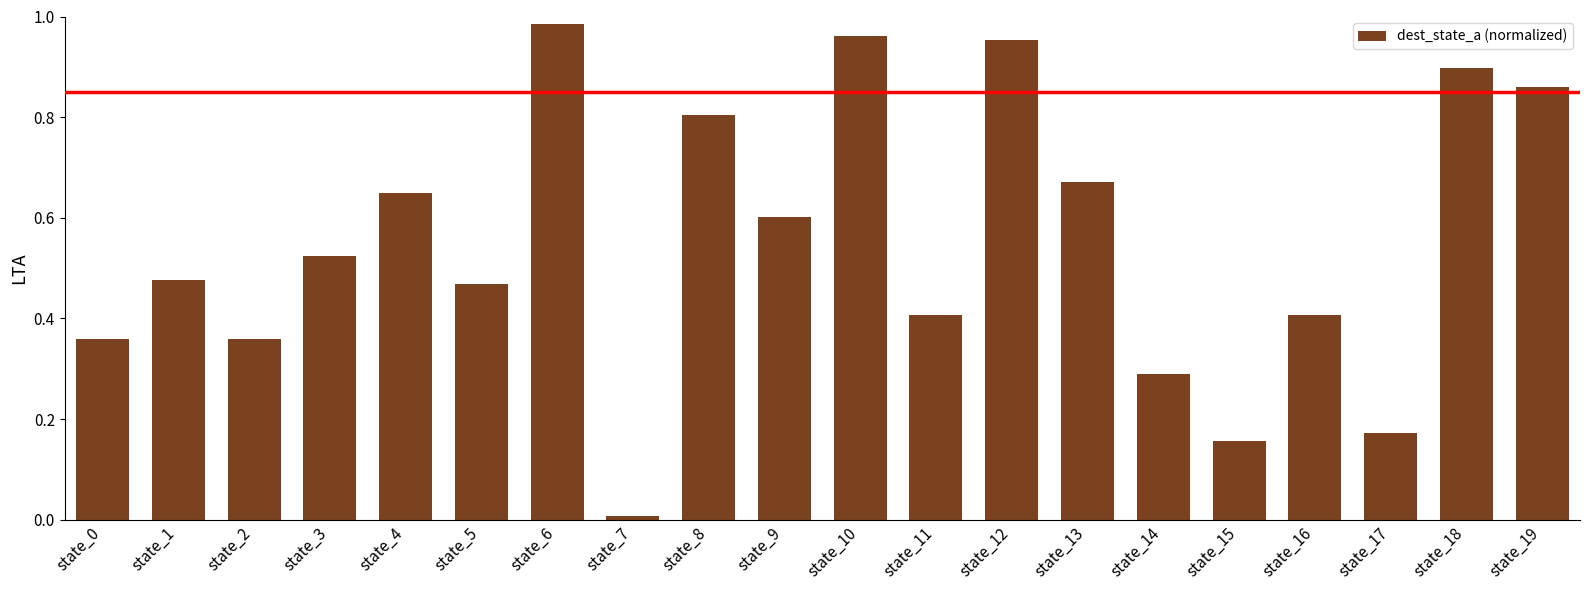

Does the chart contain any negative values?

No